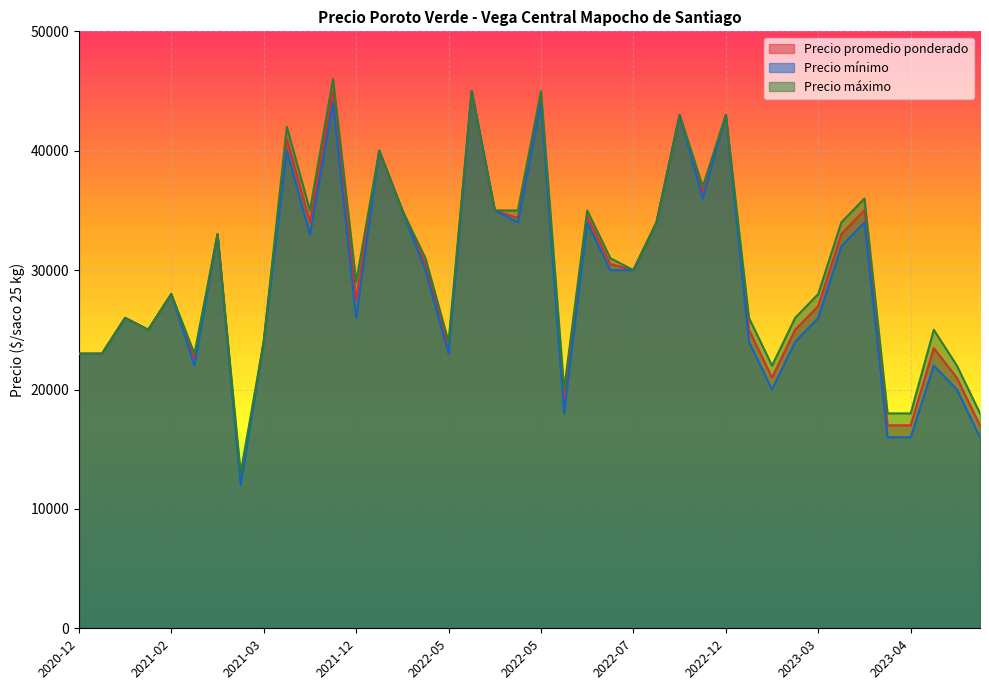

True or false: Precio mínimo and Precio máximo intersect in this chart.

False